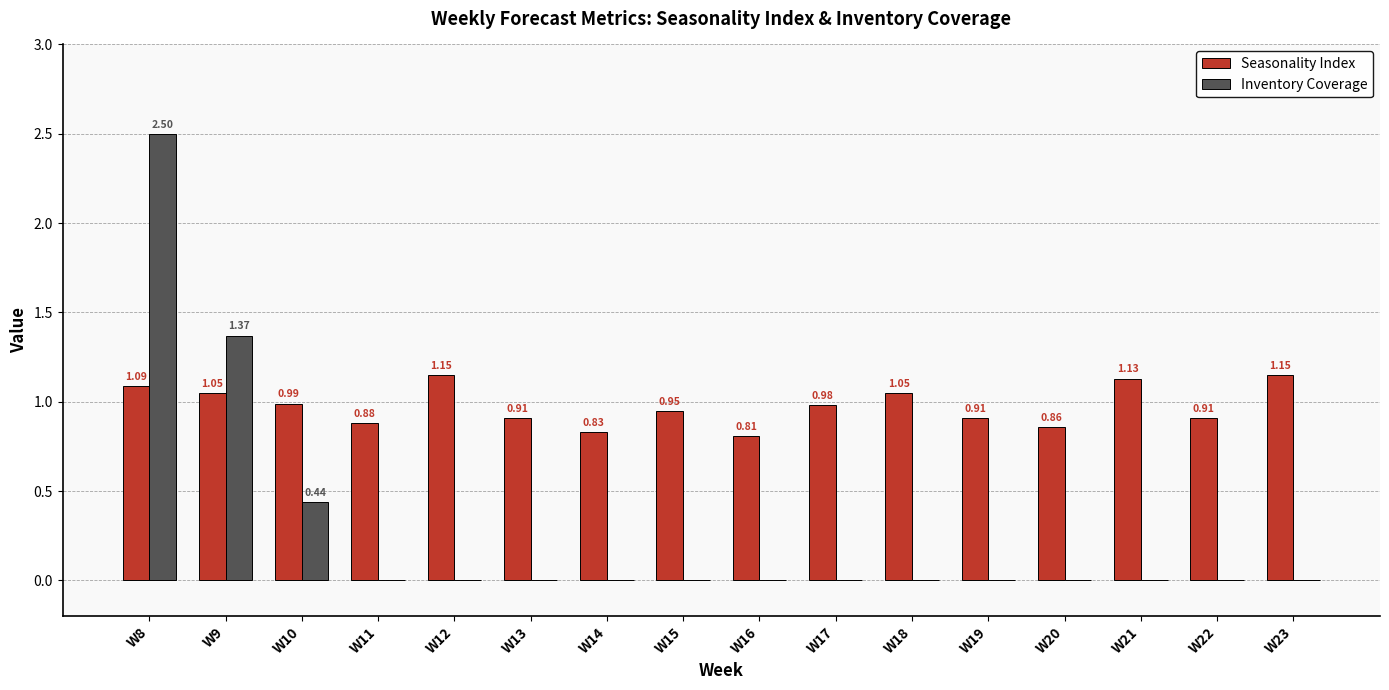

Which series has the largest total across all categories?

Seasonality Index